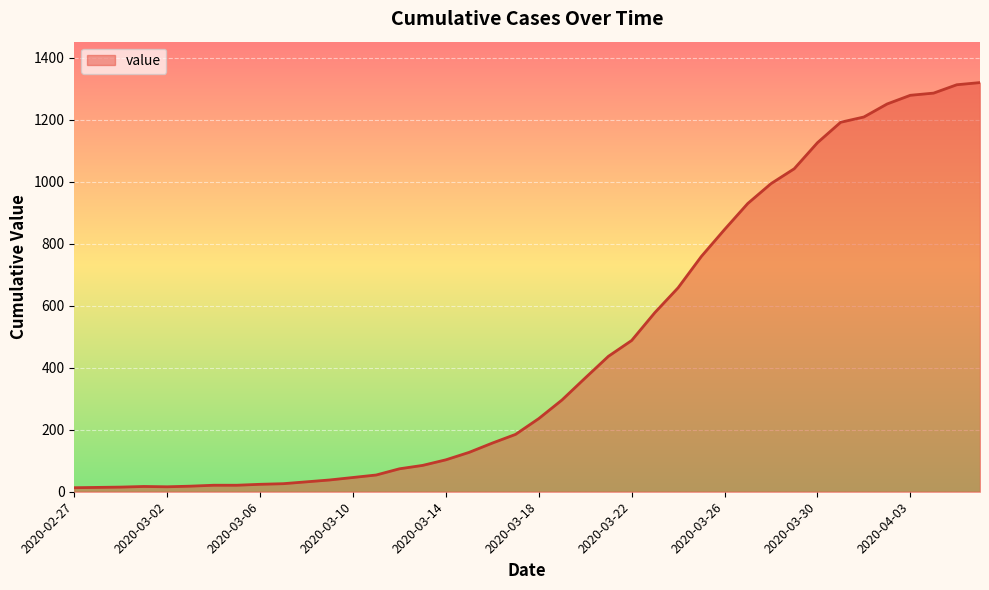

How many lines are shown in the chart?

1